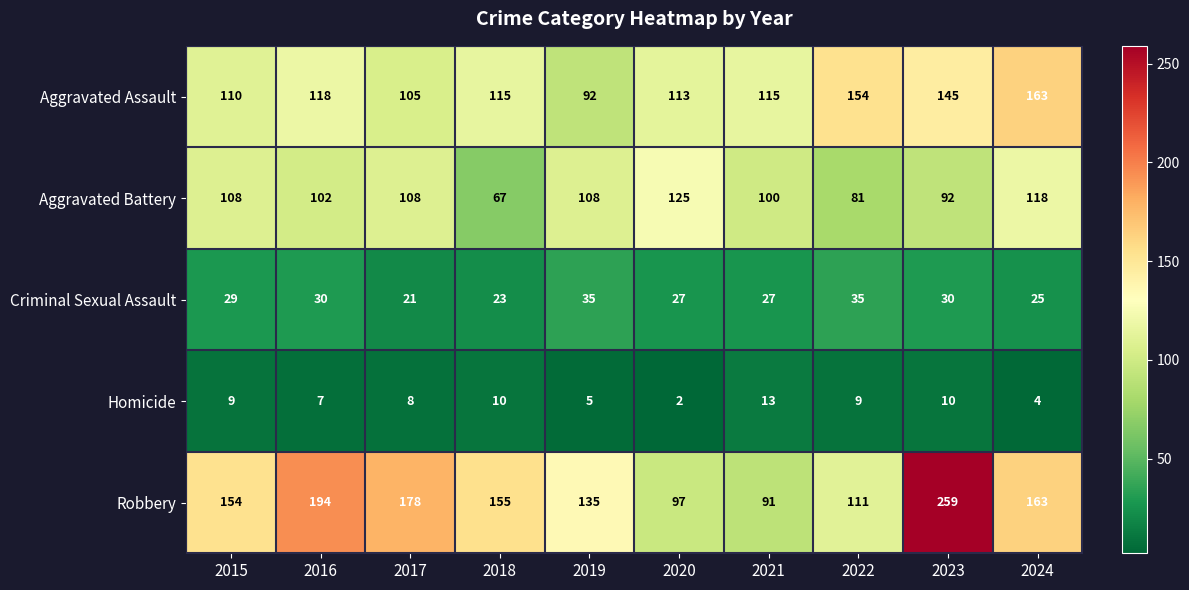

What is the difference between the highest and lowest values at 2021?

102